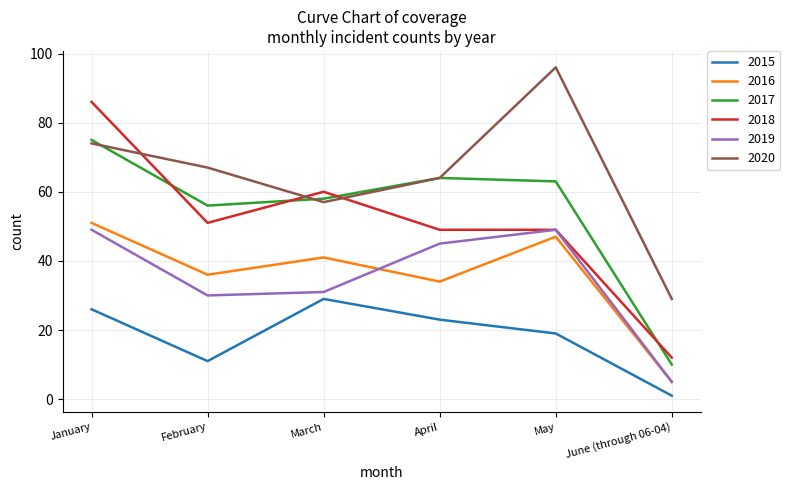

Where is the first local maximum for 2020?

May